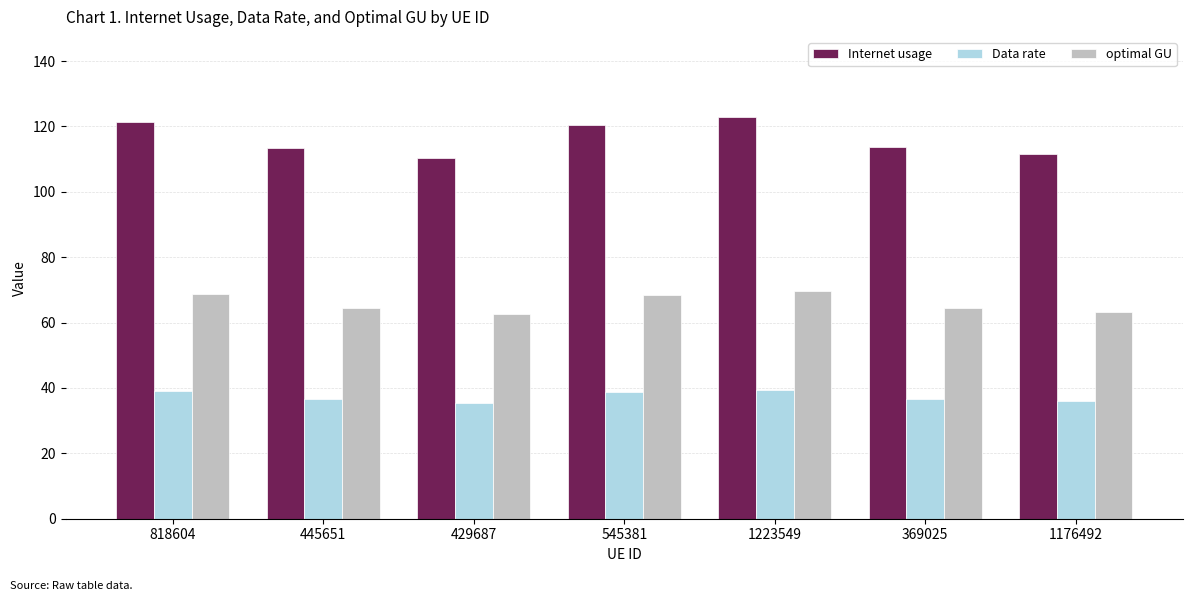

What is the difference between the highest and lowest values at 429687?

75.0